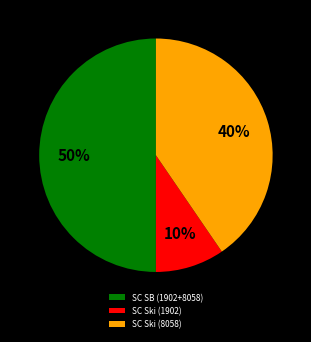

To the nearest percent, what is the difference between the largest and smallest slice percentages?

40%